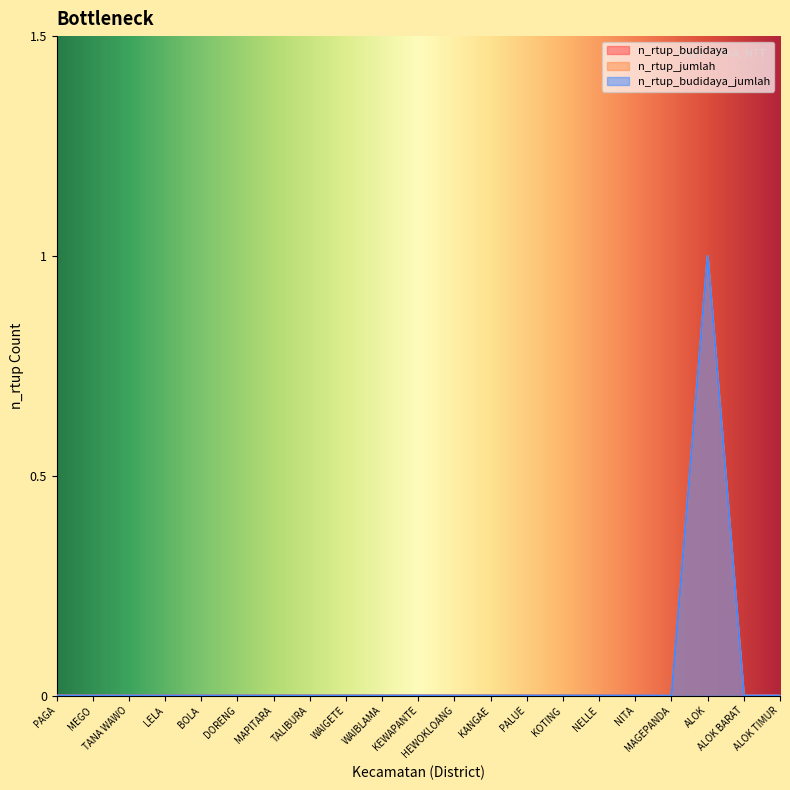

True or false: n_rtup_jumlah and n_rtup_budidaya cross at least once.

False